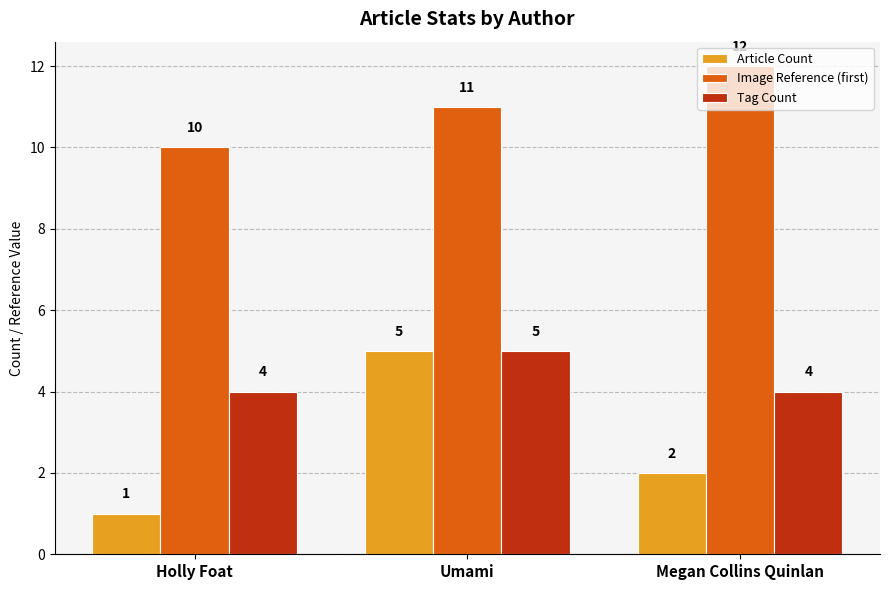

What value does the Tag Count series have at Megan Collins Quinlan?

4